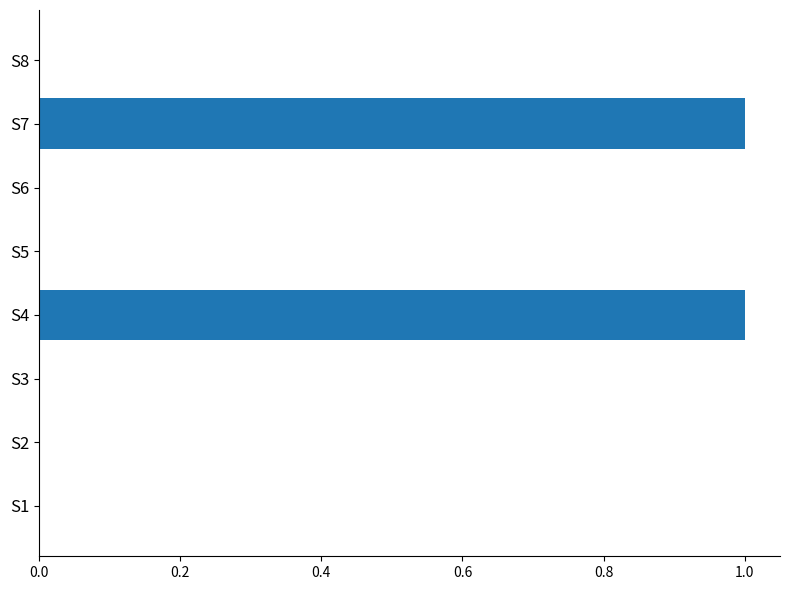

Are the bars grouped side by side (vs. stacked)?

No